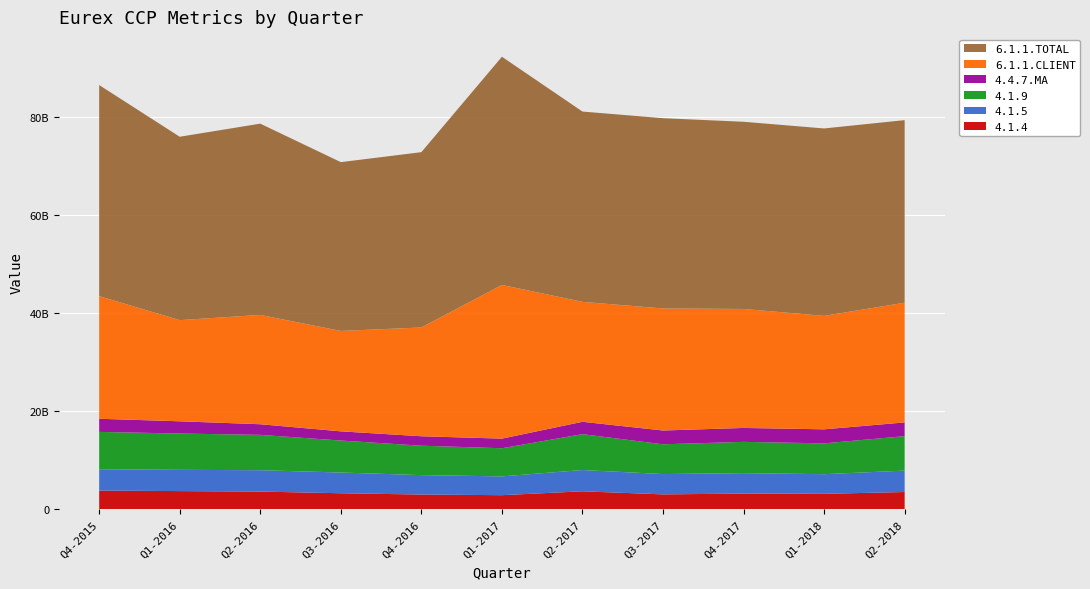

Reading left to right, list all the values displayed in this chart.

4.1.4: 3809168471.0	3706328983.0	3608240387.0	3265194953.0	3002661730.0	2872556533.0	3661855523.0	3035824196.0	3193111839.0	3147579153.0	3516994538.0
4.1.5: 4361769278.0	4338012805.4	4360009190.2	4230653974.7	3963368182.7	3834887570.6	4343644916.7	4147136594.8	4177965990.9	4008404969.4	4367791953.7
4.1.9: 7618336942.0	7412657966.0	7216480774.0	6530389906.0	6005323460.0	5745113066.0	7323711046.0	6071648392.0	6386223678.0	6295158306.0	7033989076.0
4.4.7.MA: 2679489814.0	2495777393.5	2168355681.8	1876189936.5	1928253541.6	1962855221.6	2522900642.0	2819264645.7	2837838777.1	2863011770.9	2806522890.2
6.1.1.CLIENT: 25036172858.4	20652766422.7	22314705478.6	20501782218.0	22206580943.7	31375878562.5	24485362969.3	24914363927.2	24293581475.4	23161250968.5	24442260281.6
6.1.1.TOTAL: 43091677165.5	37436486079.5	39048209109.2	34456021520.0	35787455944.1	46584259975.7	38849095700.8	38840102862.7	38211023503.4	38258913474.6	37266422351.8